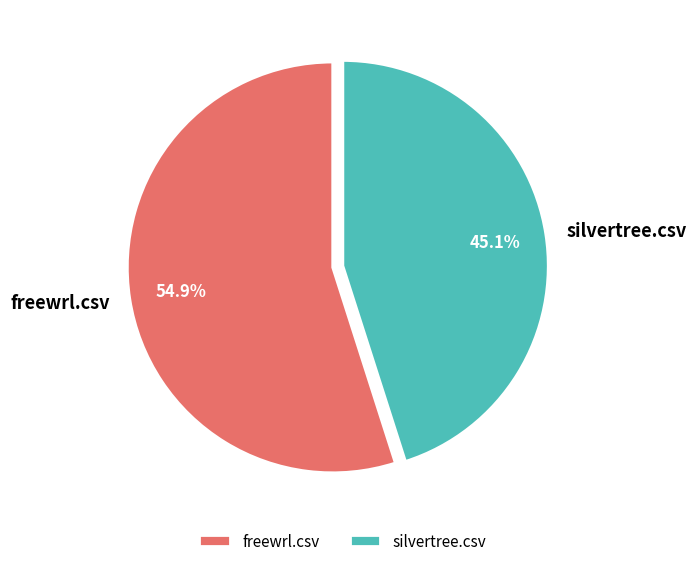

What is the largest slice in the pie chart?

freewrl.csv